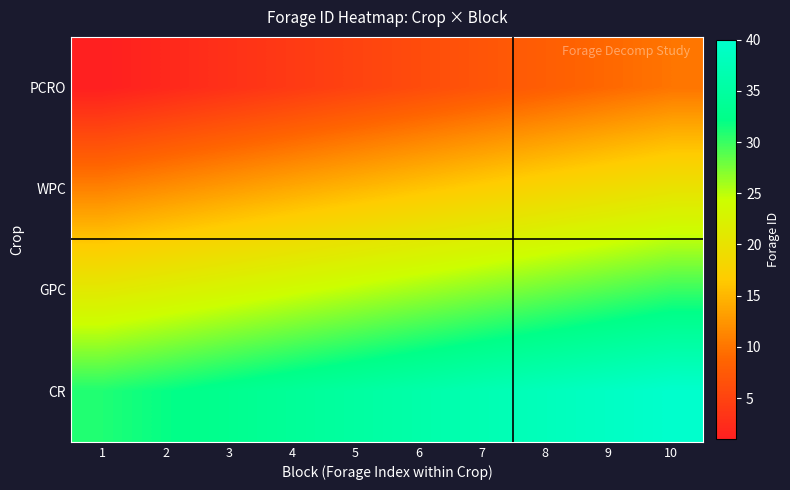

Which category has the lowest value across all series?

1